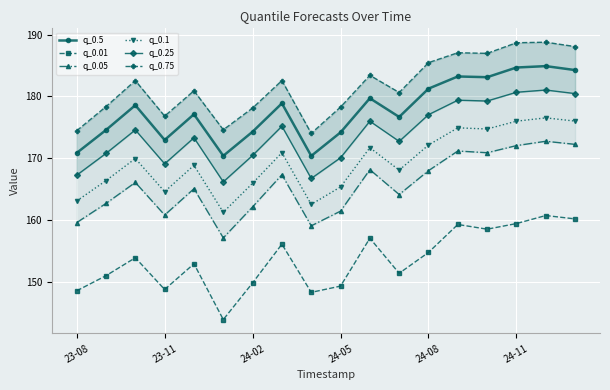

True or false: q_0.01 and q_0.5 intersect in this chart.

False